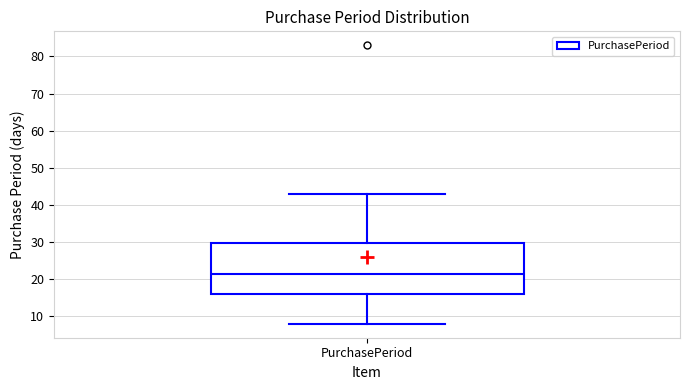

Where does the upper whisker of the box for PurchasePeriod end on the y-axis? The values are not printed on the chart, so give them approximately, as read against the axis.

43